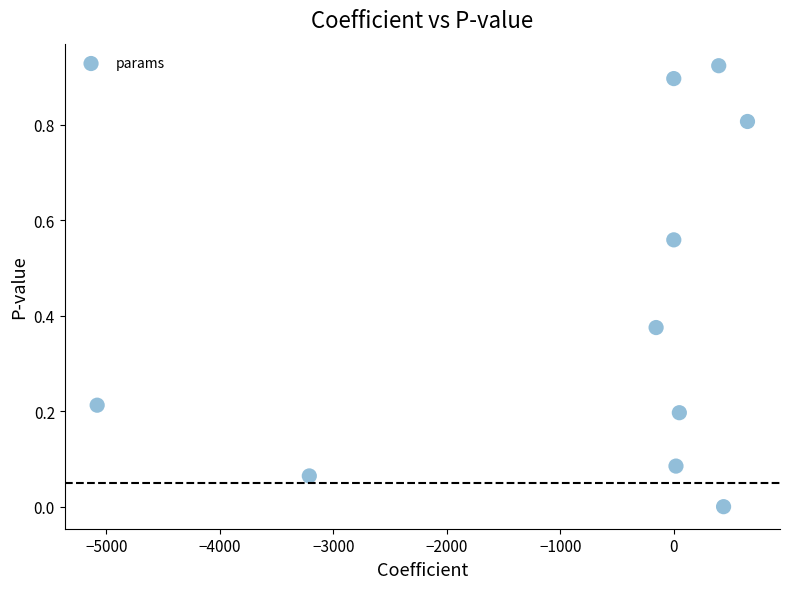

What is the range of X values (max minus min)?

5730.2